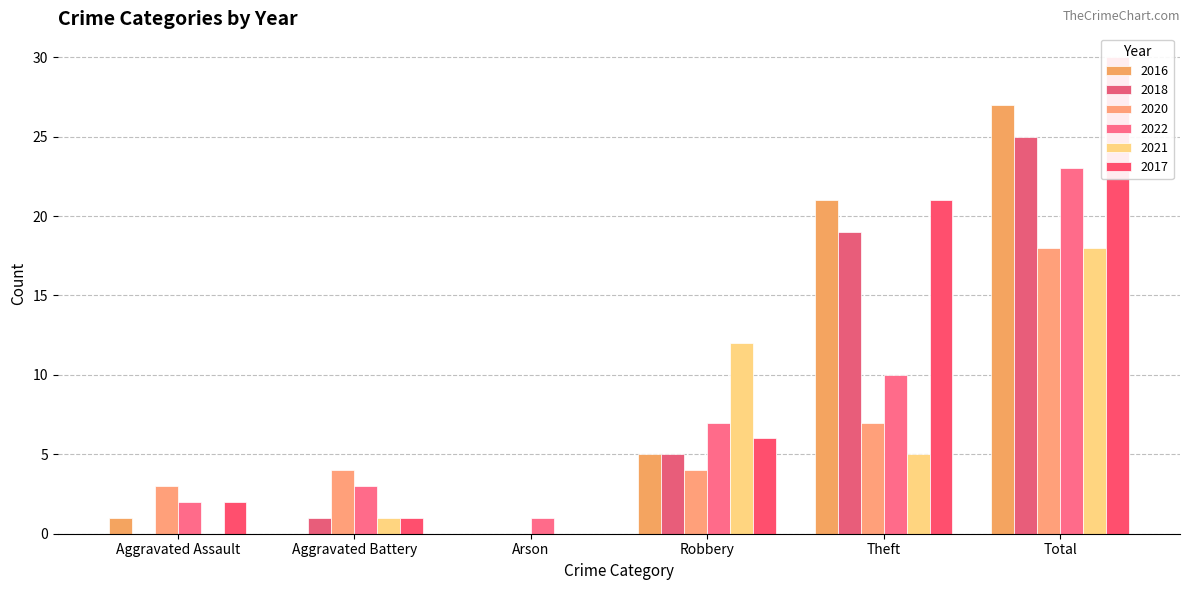

Reading left to right, extract all data points from this chart.

2016: Aggravated Assault=1	Aggravated Battery=0	Arson=0	Robbery=5	Theft=21	Total=27
2018: Aggravated Assault=0	Aggravated Battery=1	Arson=0	Robbery=5	Theft=19	Total=25
2020: Aggravated Assault=3	Aggravated Battery=4	Arson=0	Robbery=4	Theft=7	Total=18
2022: Aggravated Assault=2	Aggravated Battery=3	Arson=1	Robbery=7	Theft=10	Total=23
2021: Aggravated Assault=0	Aggravated Battery=1	Arson=0	Robbery=12	Theft=5	Total=18
2017: Aggravated Assault=2	Aggravated Battery=1	Arson=0	Robbery=6	Theft=21	Total=30